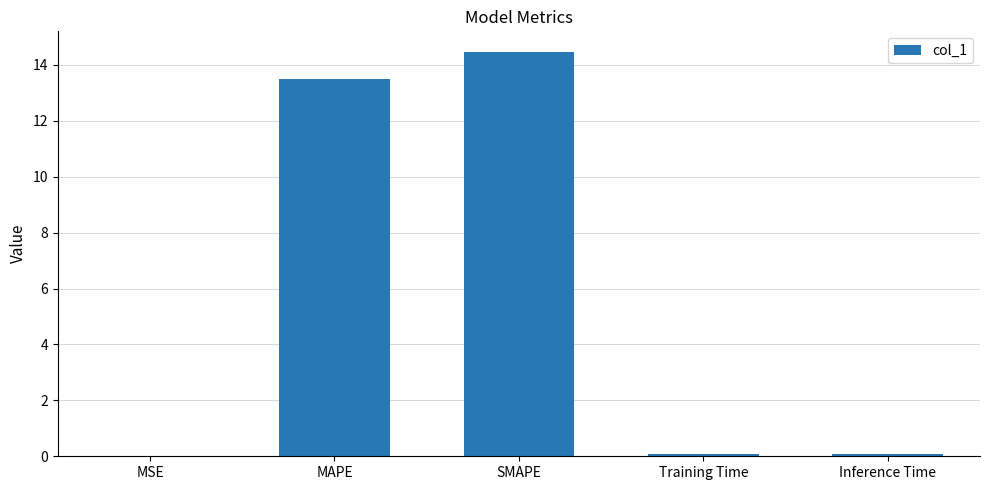

Are the bars horizontal?

No